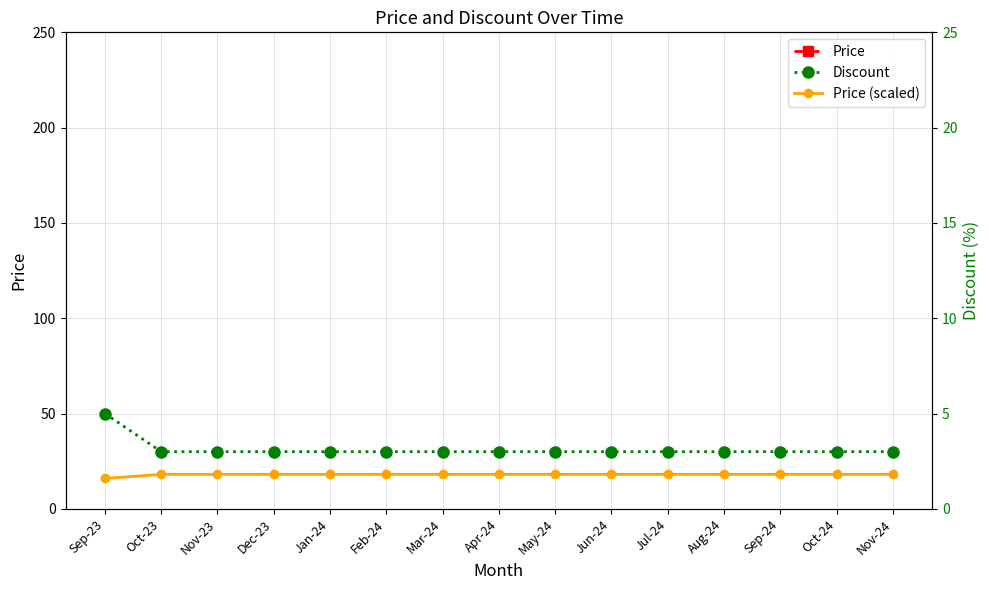

List the labels in order of Discount value, largest first.

Sep-23, Oct-23, Nov-23, Dec-23, Jan-24, Feb-24, Mar-24, Apr-24, May-24, Jun-24, Jul-24, Aug-24, Sep-24, Oct-24, Nov-24